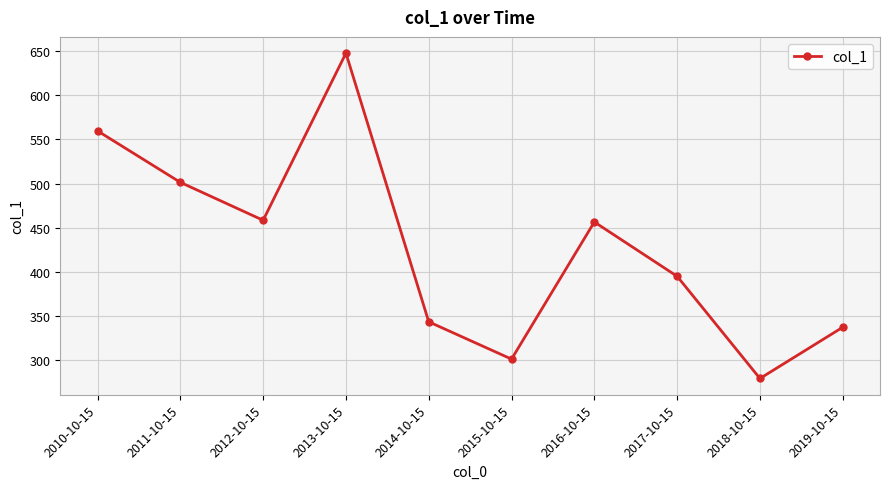

At which label is the value closest to 463?

2012-10-15